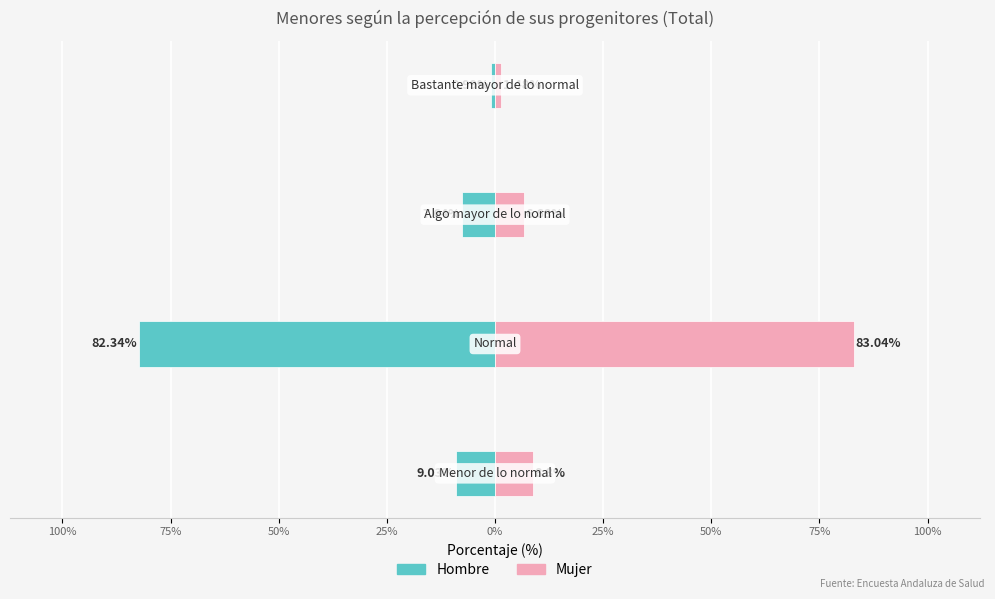

Reading left to right, list all the values displayed in this chart.

Hombre: 125%=-9.0	100%=-82.3	75%=-7.6	50%=-1.0
Mujer: 125%=8.8	100%=83.0	75%=6.7	50%=1.5